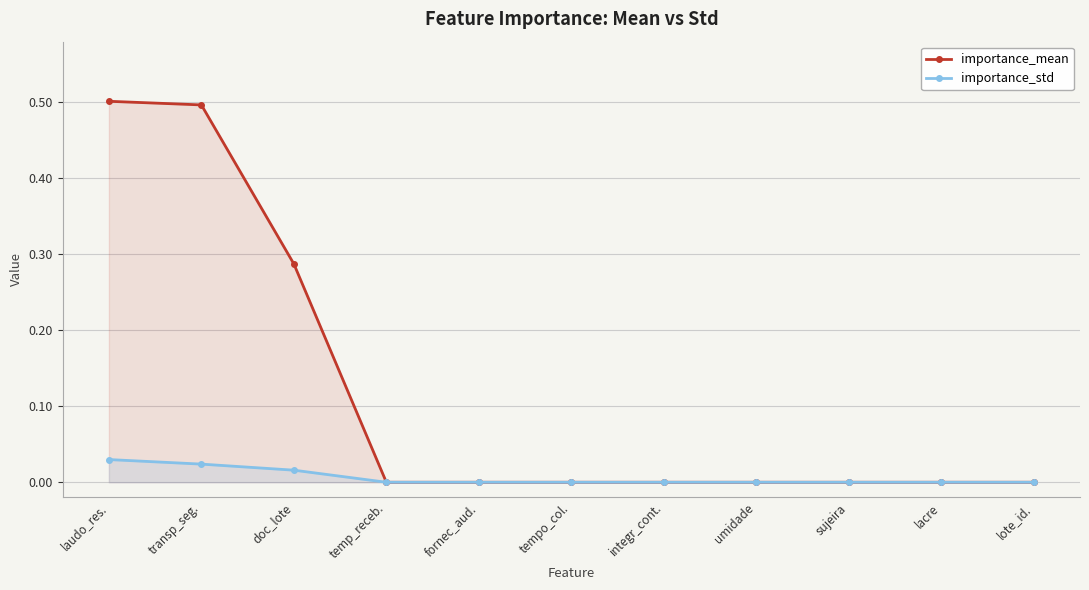

Does the chart display data point markers on the line(s)?

Yes